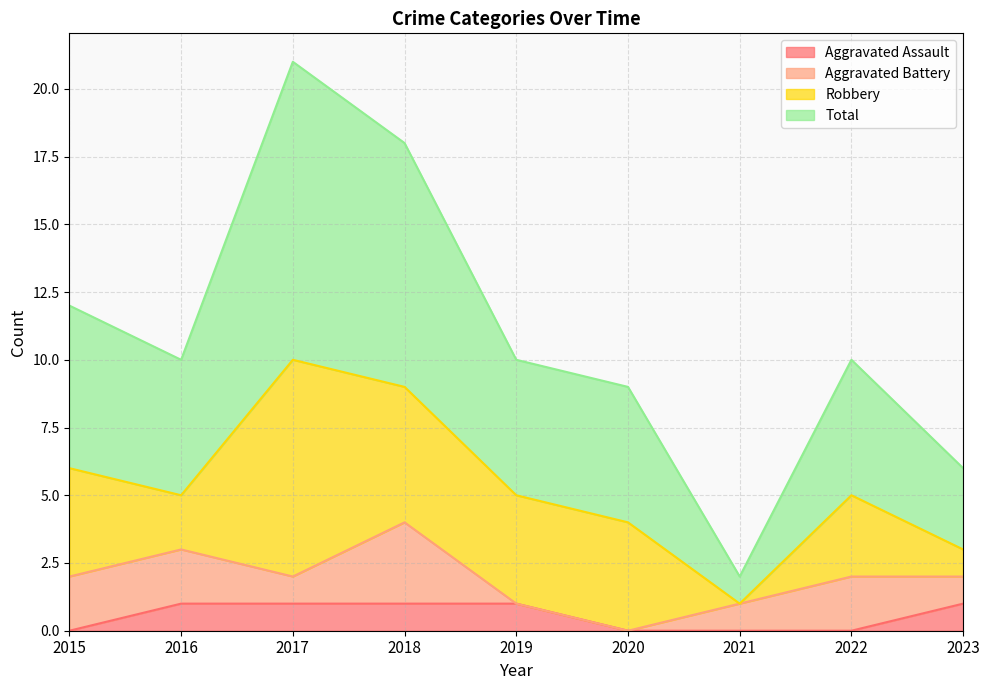

True or false: Total has more than 2 interior local peaks.

False